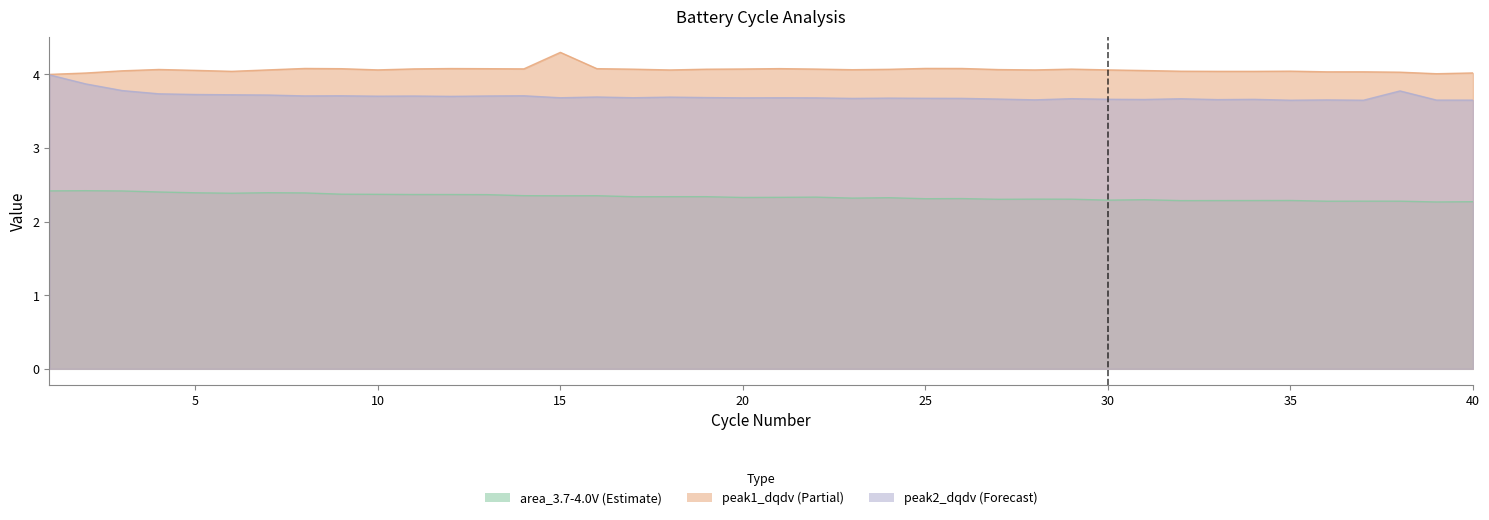

Where is the first local minimum for area_3.7-4.0V?

6